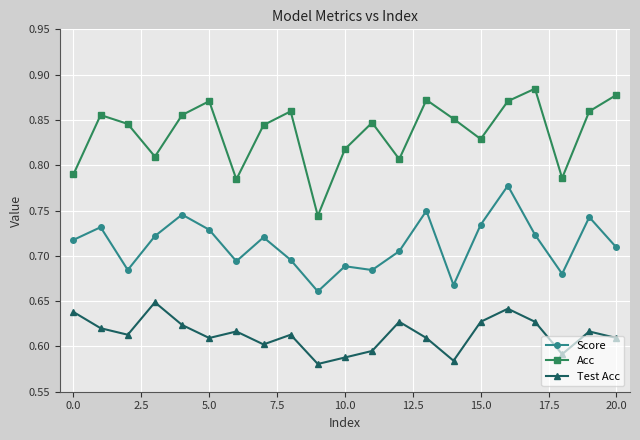

At how many categories does at least one series exceed 0?

21